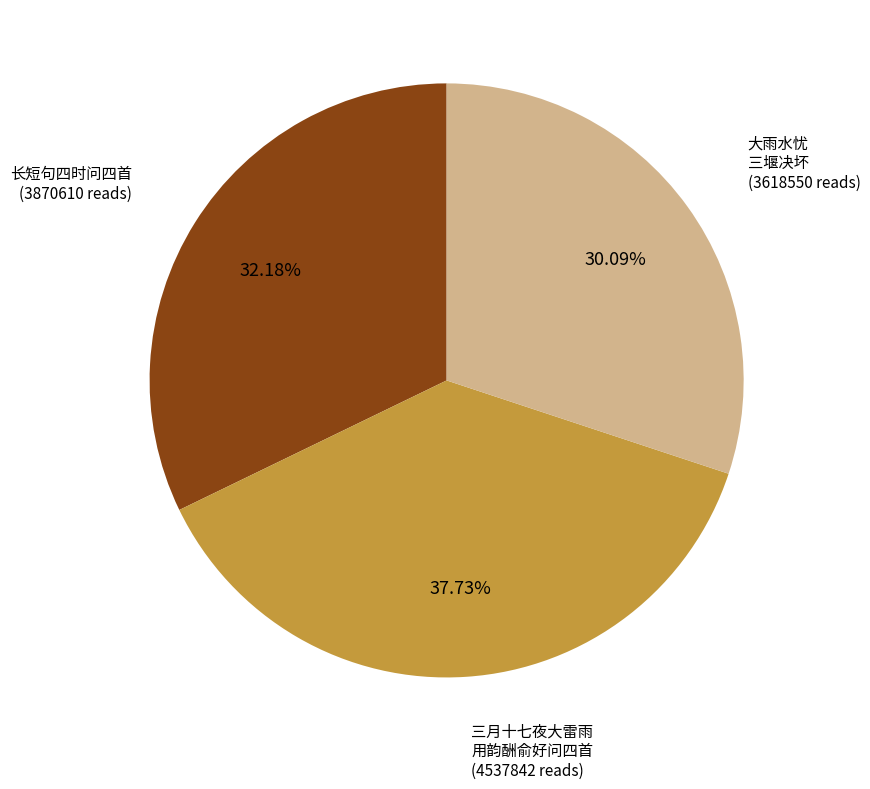

Is there a majority slice in this chart?

No